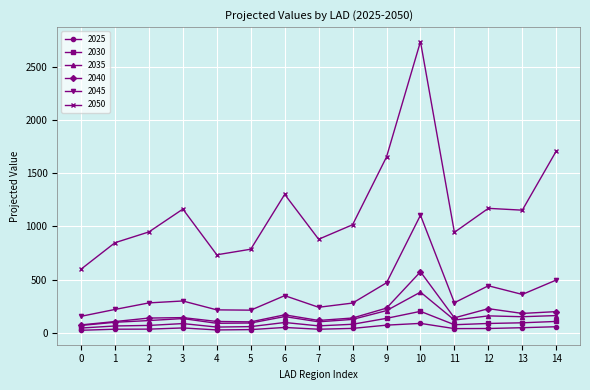

Is this an area chart (filled region under the line)?

No